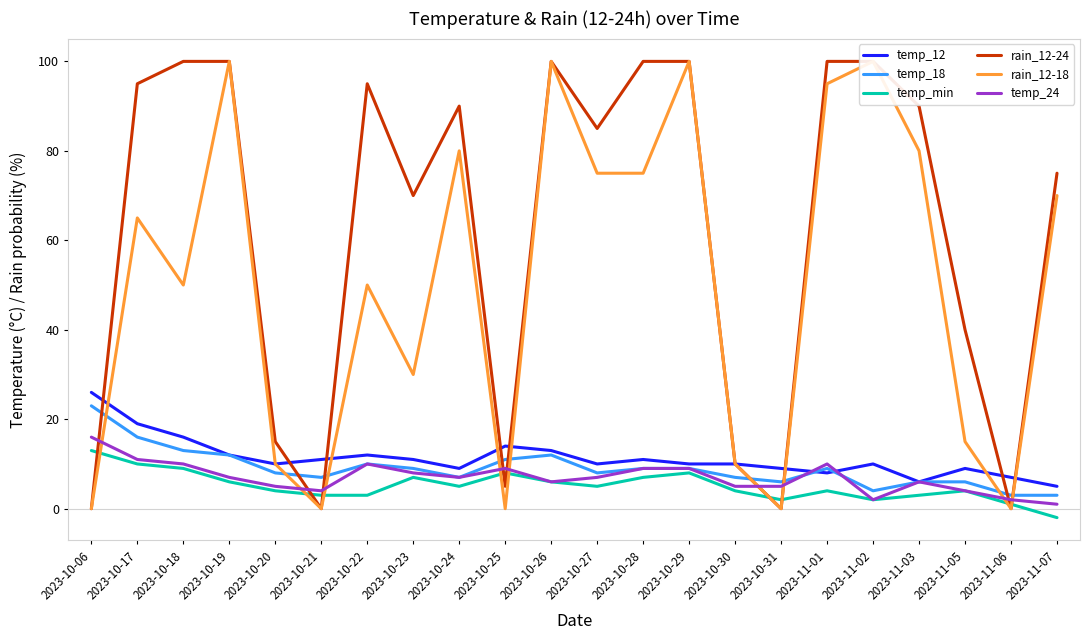

What is the difference between the rain_12-24 values at 2023-11-06 and 2023-10-26?

100